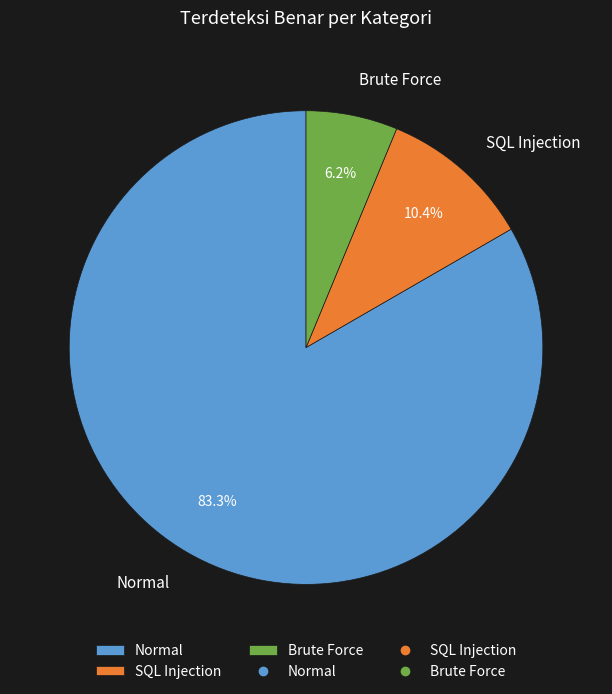

How many slices are in this pie chart?

3